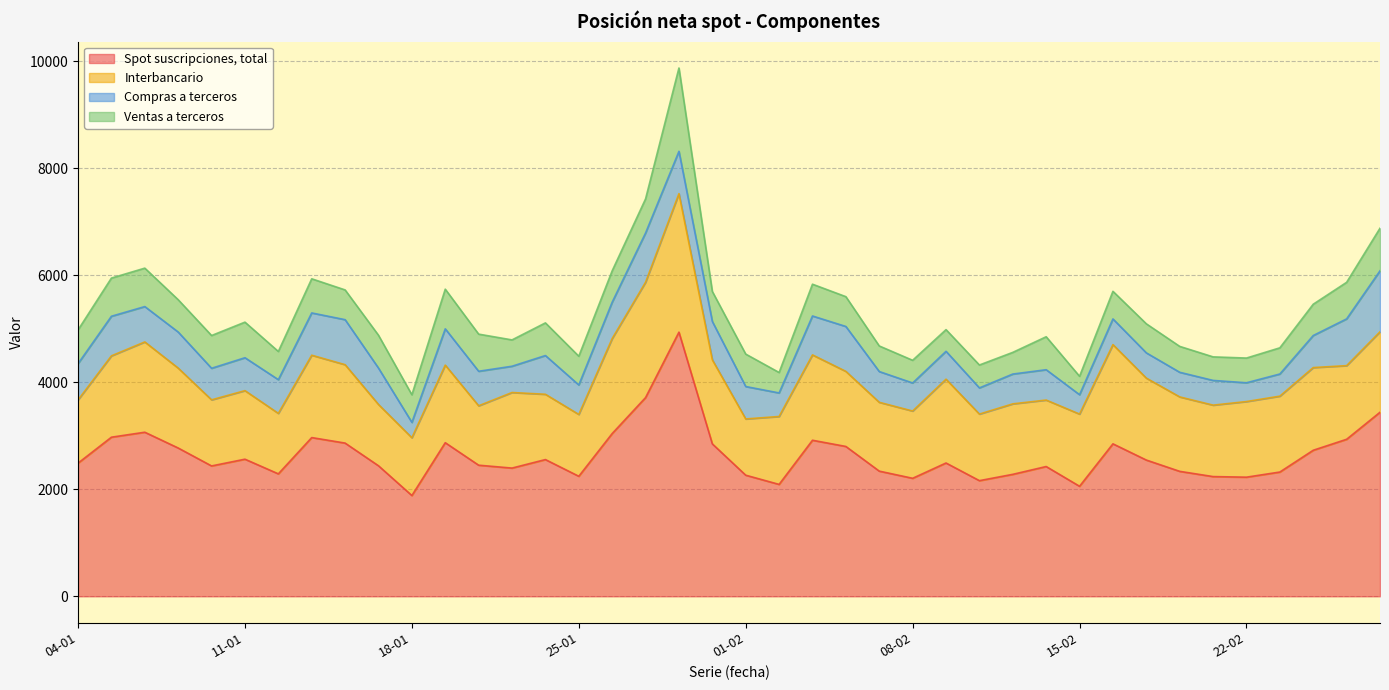

Where is the first local minimum for Interbancario?

08-01